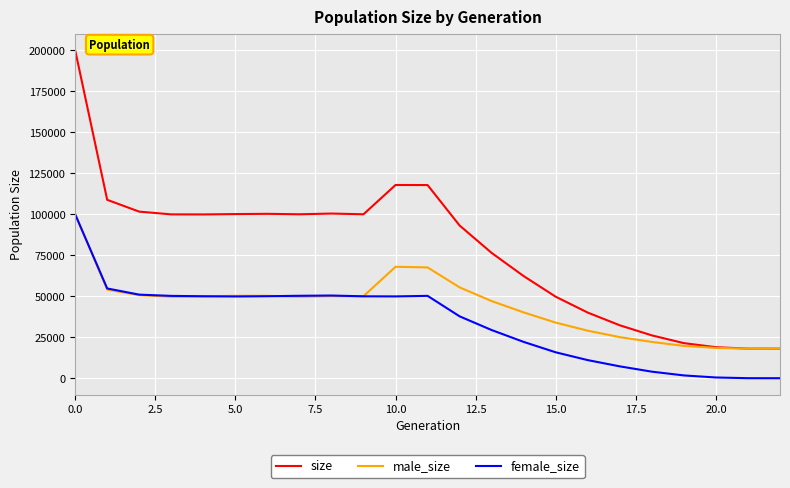

Which series has the widest spread of values?

size